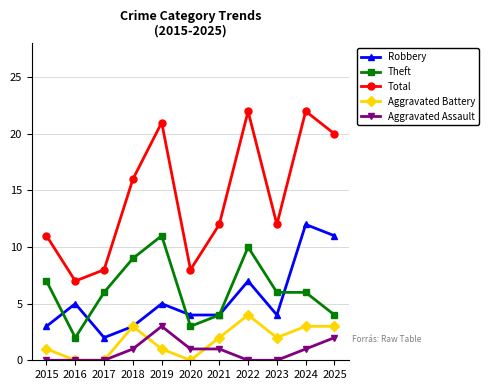

Reading right to left, list all the values displayed in this chart.

Robbery: 2025=11	2024=12	2023=4	2022=7	2021=4	2020=4	2019=5	2018=3	2017=2	2016=5	2015=3
Theft: 2025=4	2024=6	2023=6	2022=10	2021=4	2020=3	2019=11	2018=9	2017=6	2016=2	2015=7
Total: 2025=20	2024=22	2023=12	2022=22	2021=12	2020=8	2019=21	2018=16	2017=8	2016=7	2015=11
Aggravated Battery: 2025=3	2024=3	2023=2	2022=4	2021=2	2020=0	2019=1	2018=3	2017=0	2016=0	2015=1
Aggravated Assault: 2025=2	2024=1	2023=0	2022=0	2021=1	2020=1	2019=3	2018=1	2017=0	2016=0	2015=0